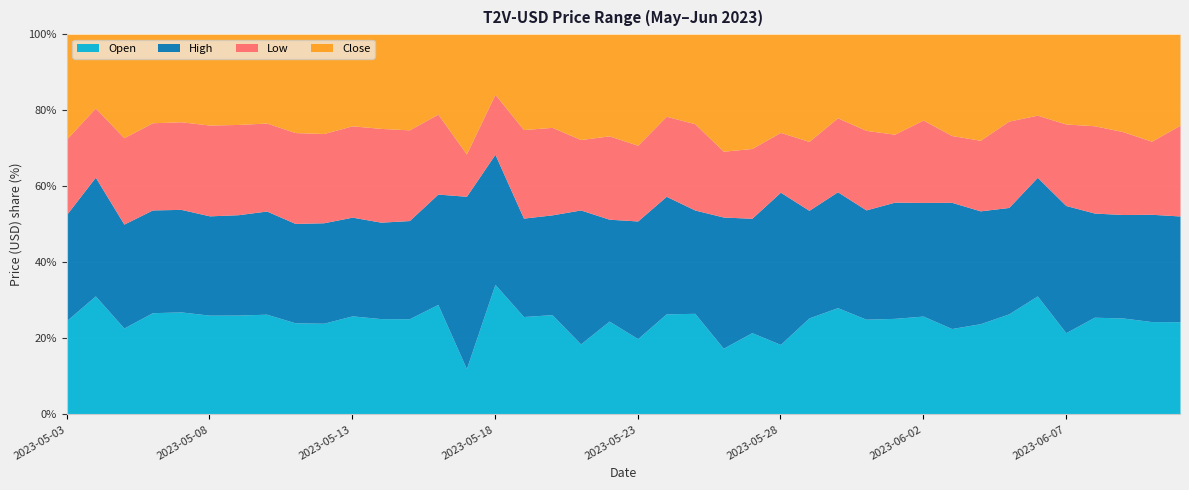

Which category has the highest value in the Open series?

2023-05-18